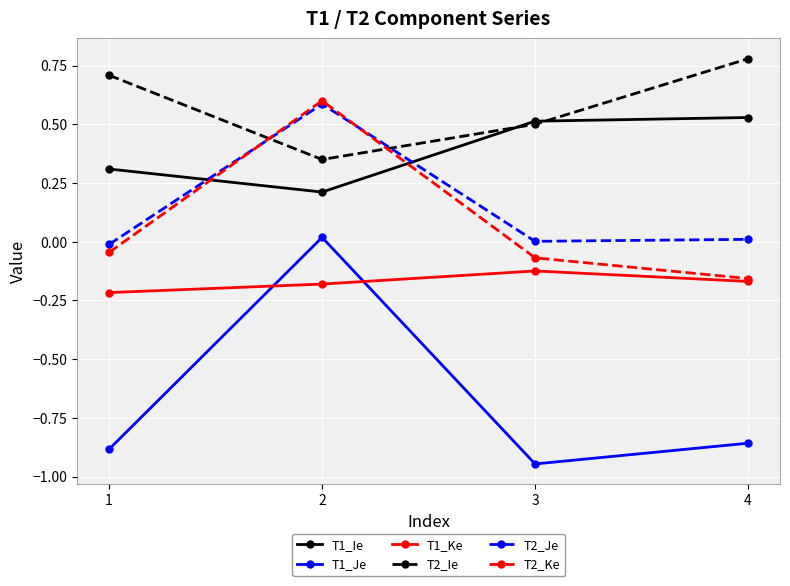

Is the value of T2_Ke at 4 greater than the value of T1_Ie at 3?

No